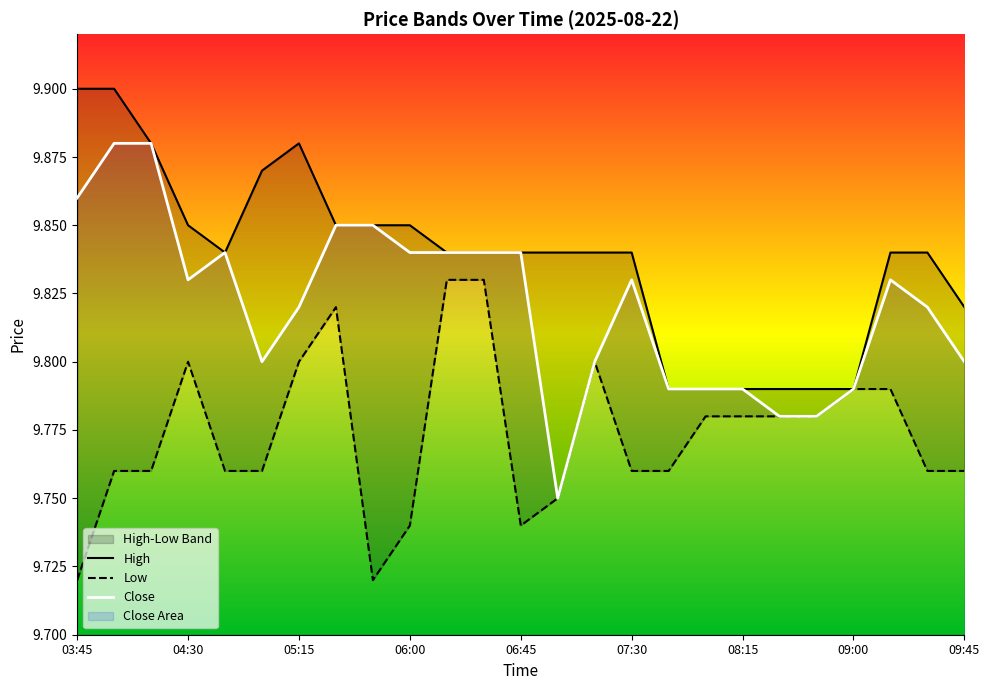

The Close series shows 3.2 at 05:15. True or false?

False